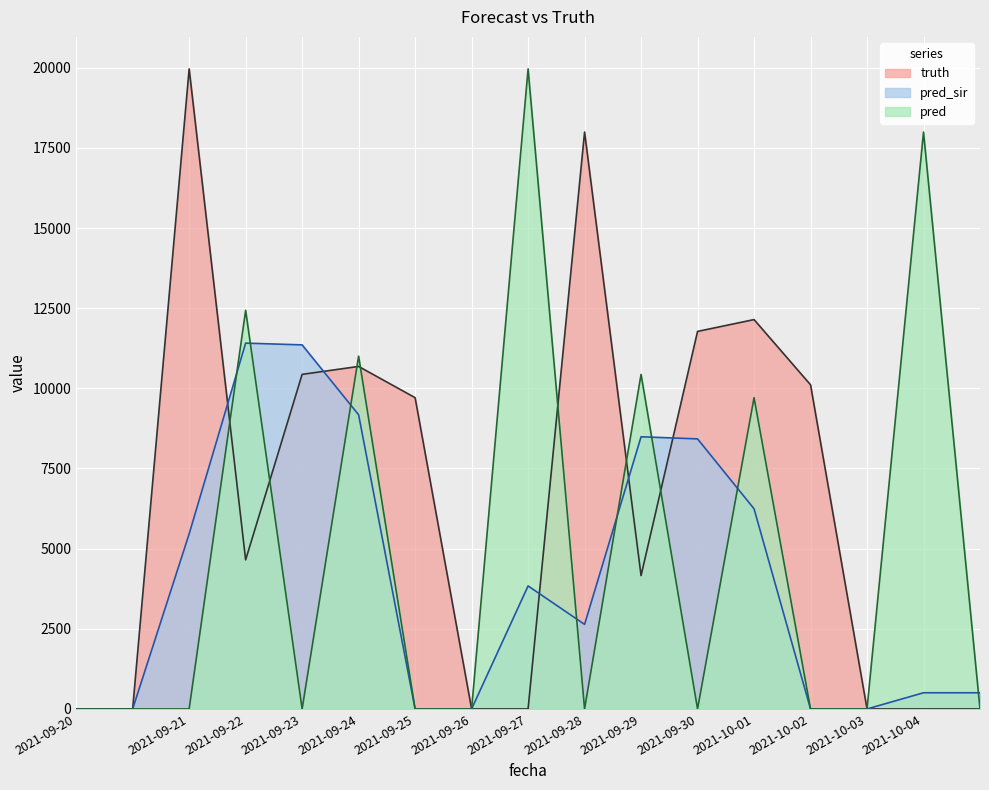

Reading right to left, list all the values displayed in this chart.

truth: 0	0	0	10110	12144	11775	4159	17993	0	0	9708	10683	10435	4650	19963	0	0
pred_sir: 505	505	0	0	6243	8423	8489	2637	3837	0	0	9174	11355	11410	5460	0	0
pred: 0	17993	0	0	9708	0	10435	0	19963	0	0	11004	0	12432	0	0	0